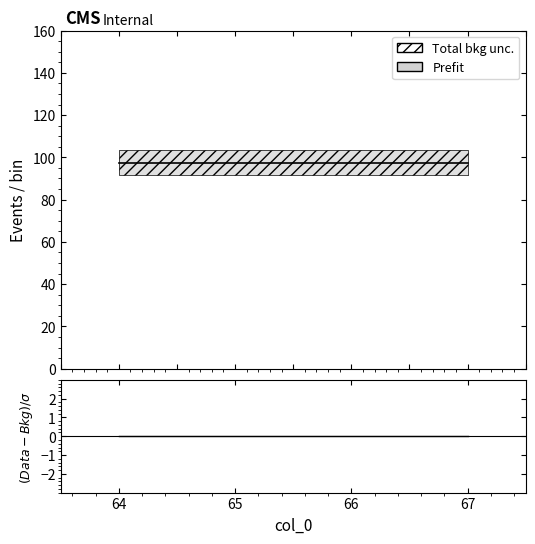

True or false: col_1 has a value of 52.9 at 65.

False